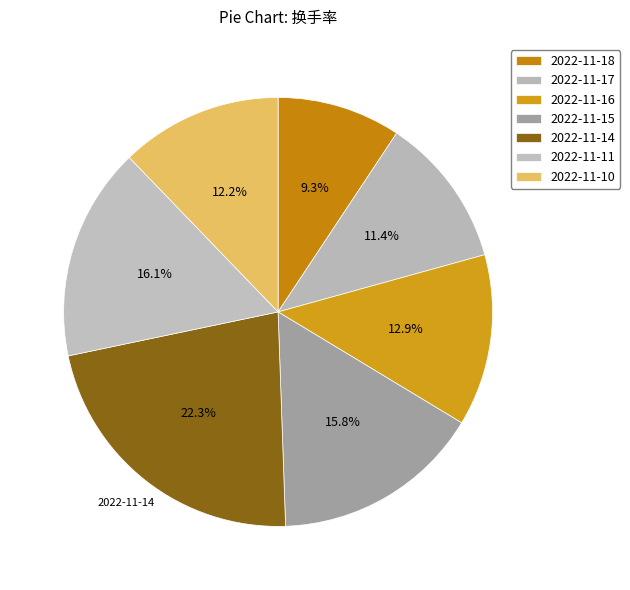

Does any single category account for the majority?

No